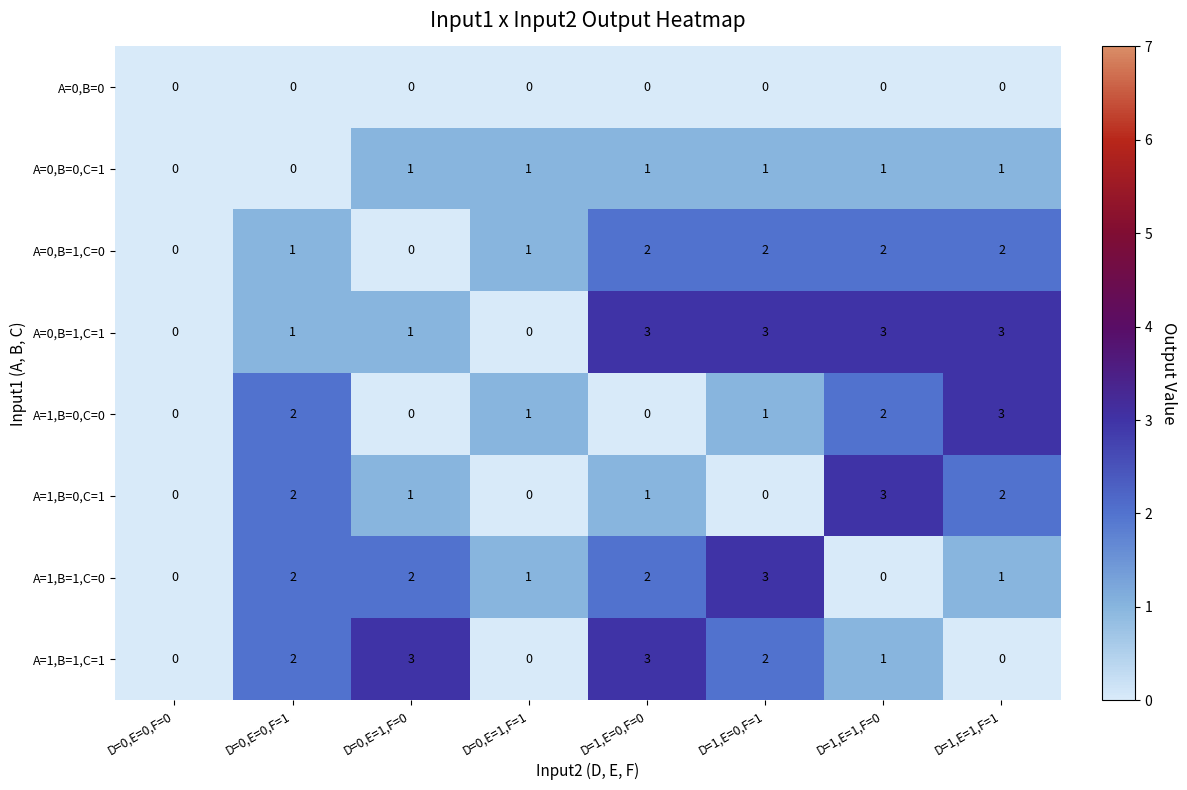

How many distinct data groups are displayed?

8